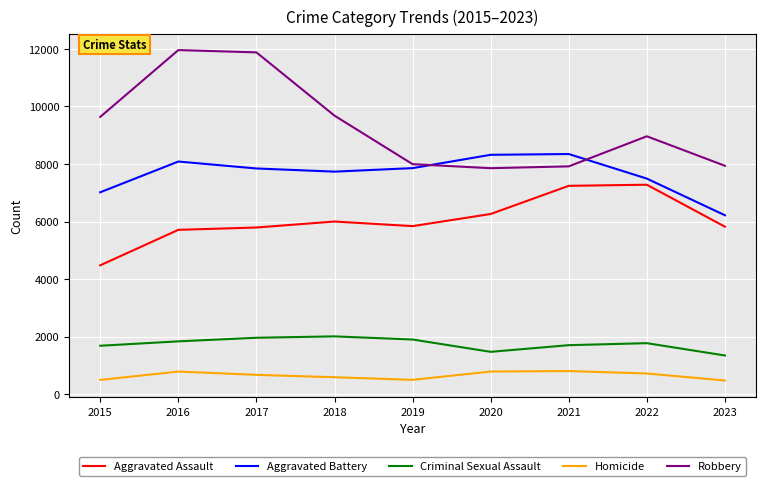

Rank the series at 2017 from lowest to highest value.

Homicide, Criminal Sexual Assault, Aggravated Assault, Aggravated Battery, Robbery